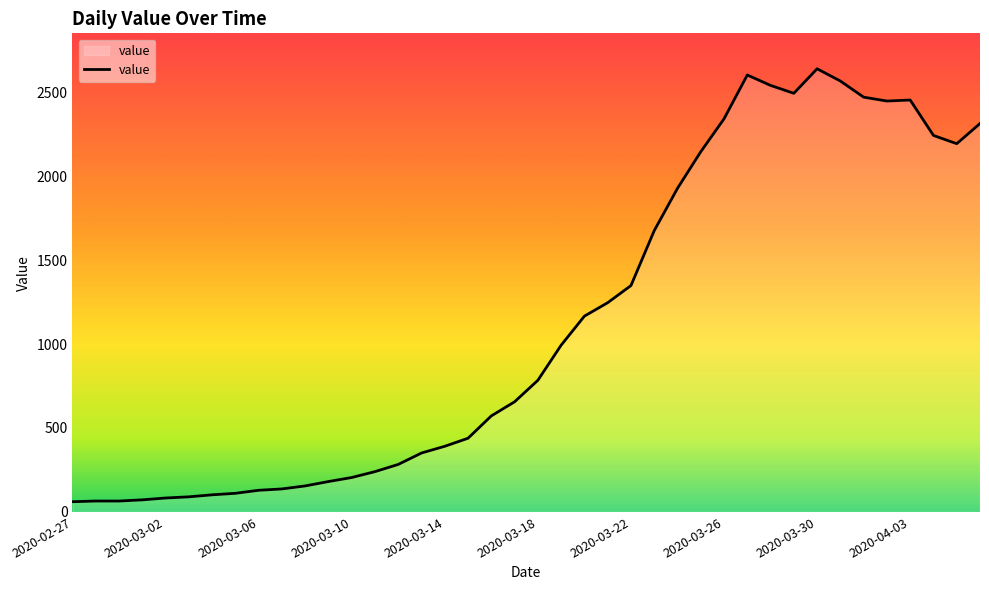

What is the greatest value displayed?

2639